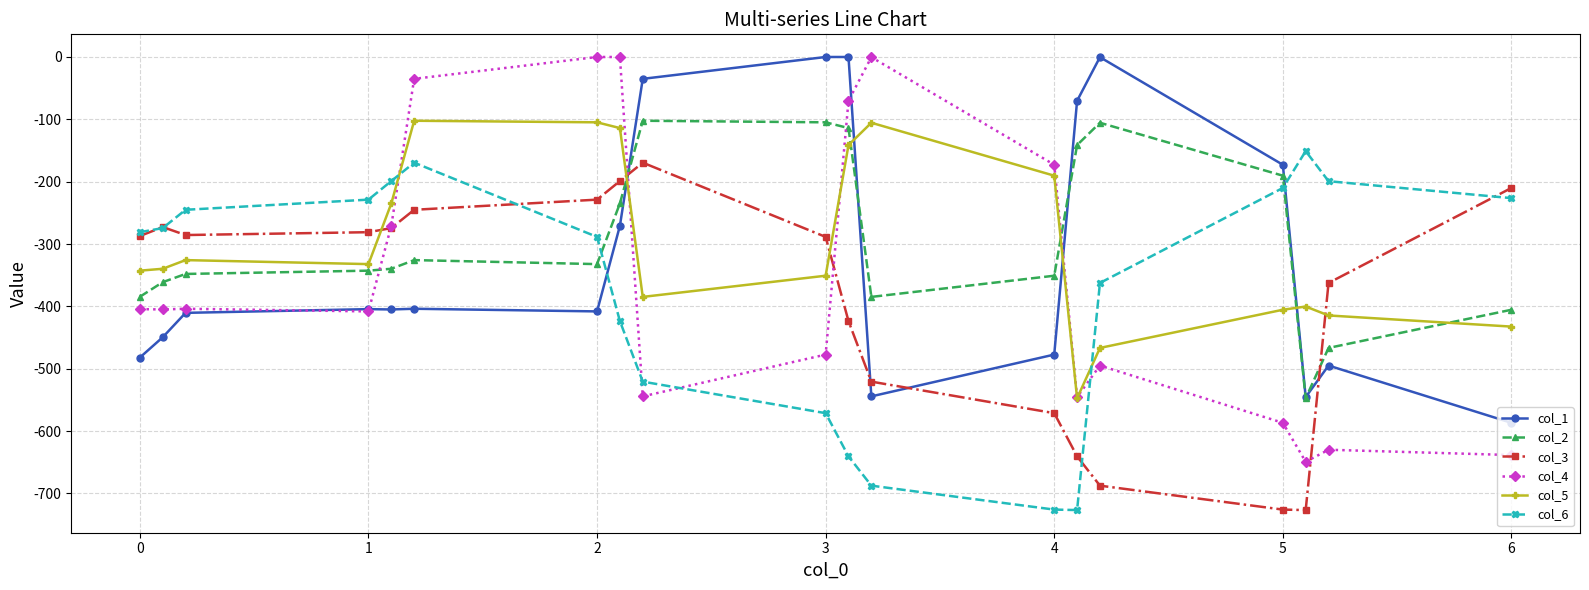

Which series ends up on top after the final intersection of col_5 and col_3?

col_3